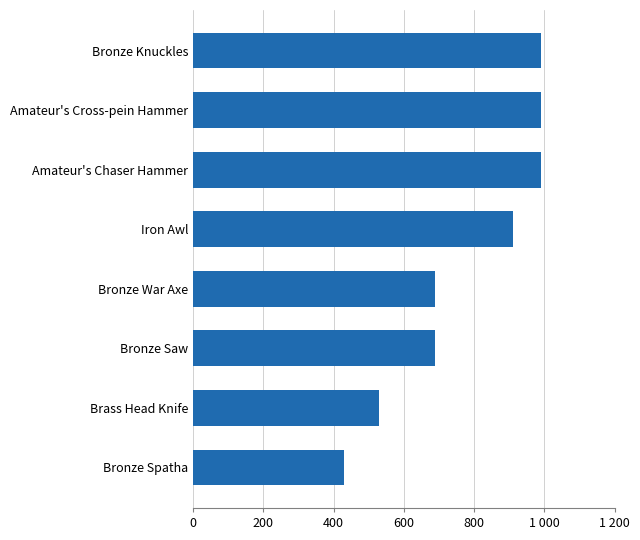

Are the bars grouped side by side (vs. stacked)?

No